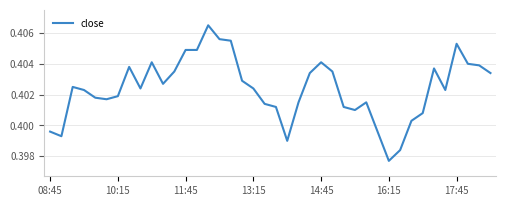

How many lines are shown in the chart?

1